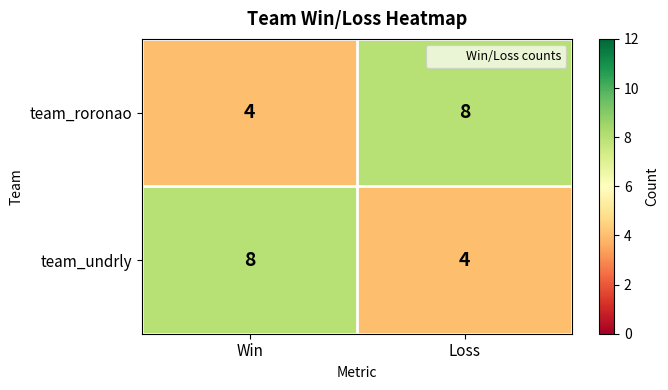

Is it true that team_roronao equals 4 at Win?

True